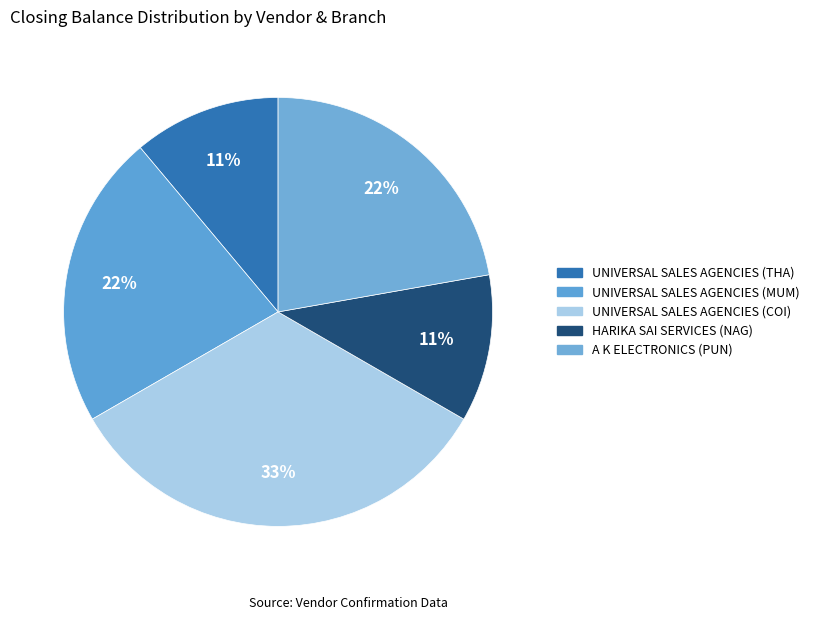

What is the change in value from UNIVERSAL SALES AGENCIES (MUM) to HARIKA SAI SERVICES (NAG)?

-100